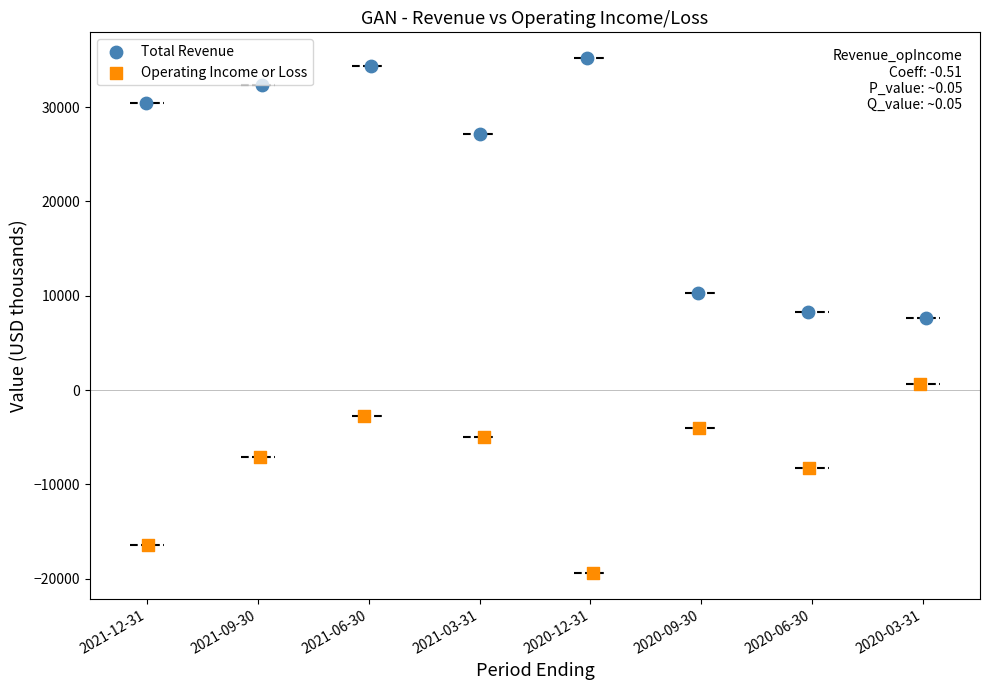

What are all the series names shown in the legend?

Total Revenue, Operating Income or Loss